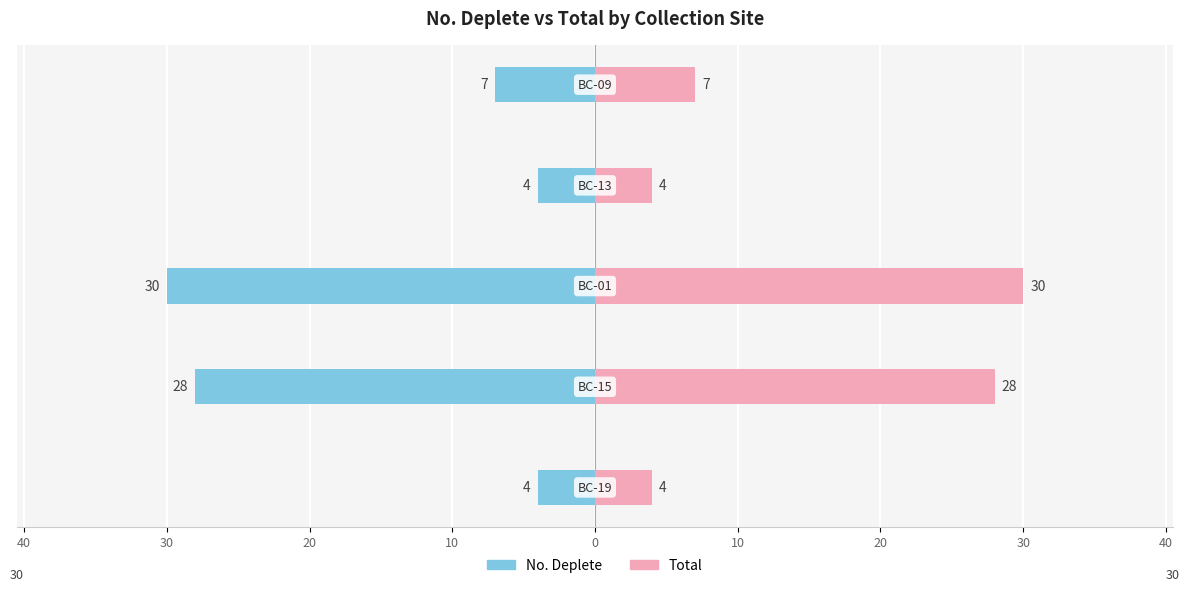

At 50, list the series in order from largest to smallest.

Total, No. Deplete